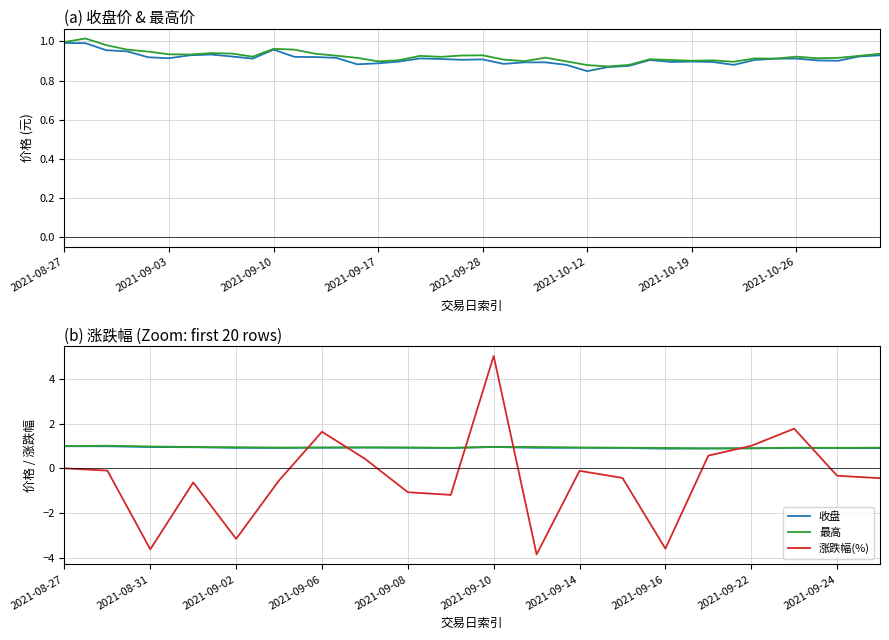

The 涨跌幅(%) series shows 0.0 at 2021-08-27. True or false?

True